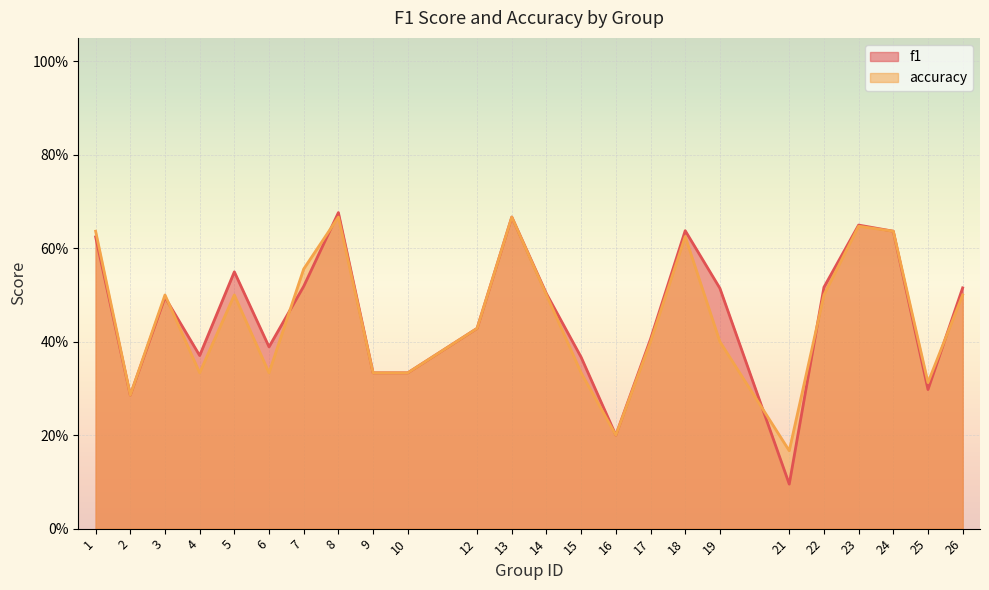

Does the chart display data point markers on the line(s)?

No